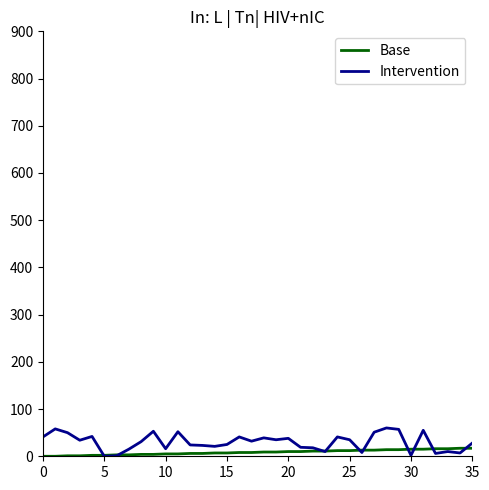

Rank the series by their maximum value, from highest to lowest.

Intervention, Base